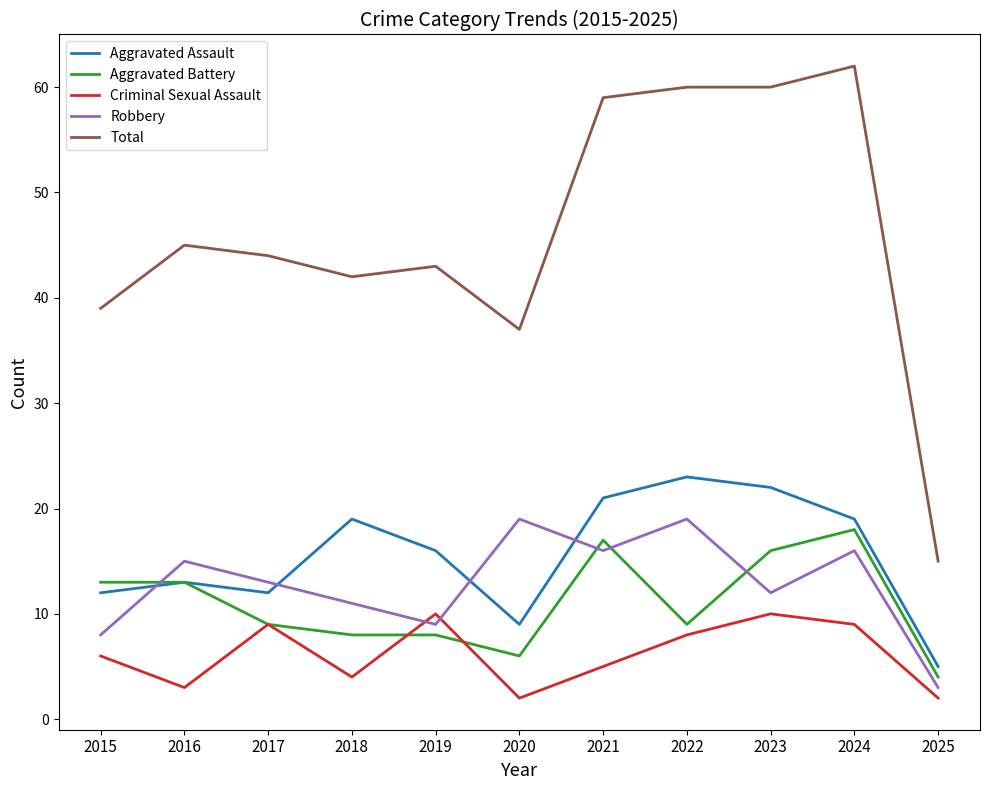

How many lines are shown in the chart?

5